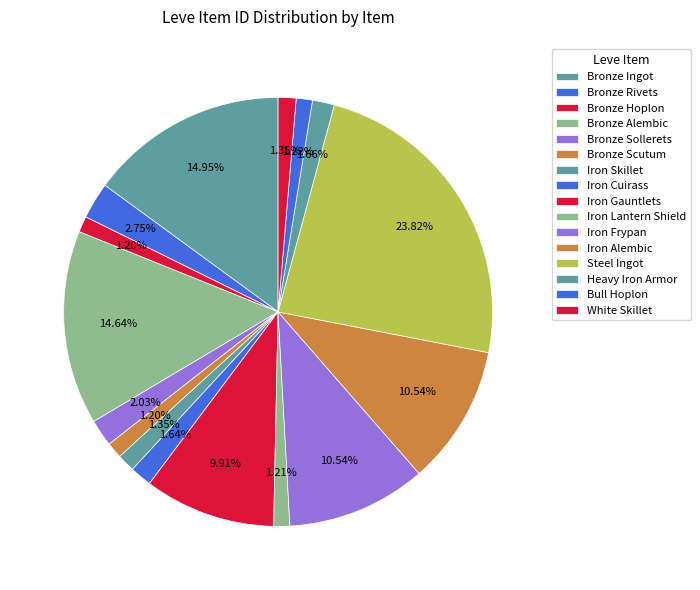

Count the number of slices in the pie.

16